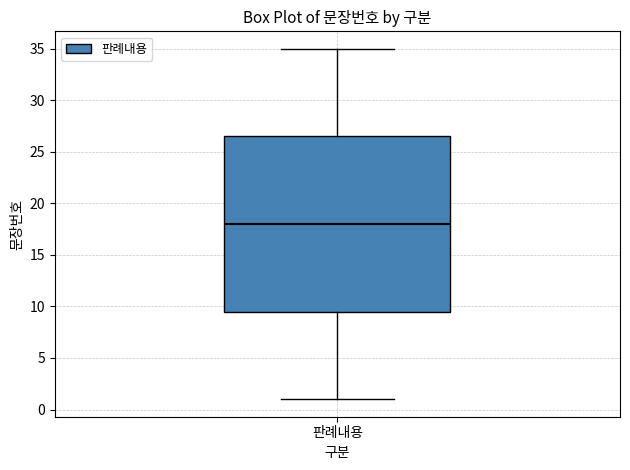

Read this box plot against the y-axis: the position of the median line, the range covered by the box, and the ends of both whiskers. The values are not printed on the chart, so give them approximately, as read against the axis.

median 18.0, box 9.5 to 26.5, whiskers 1.0 to 35.0